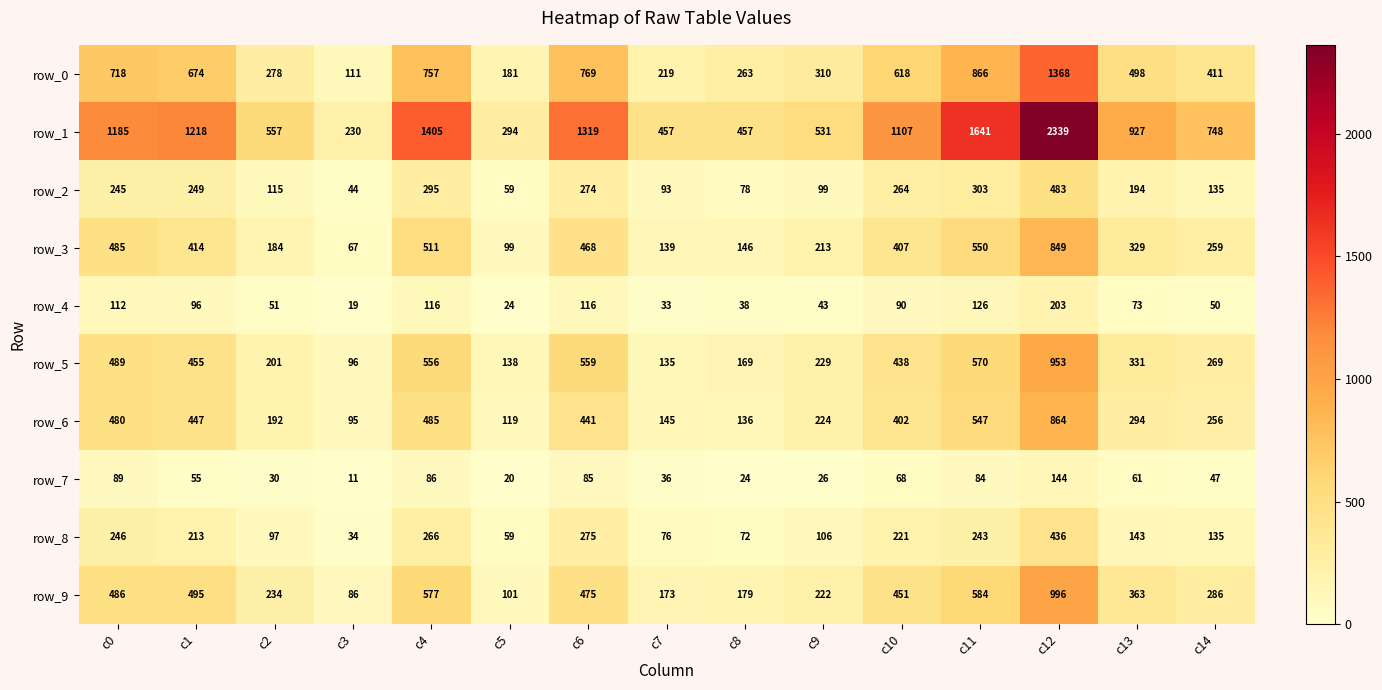

Which label corresponds to the largest value in the chart?

c12